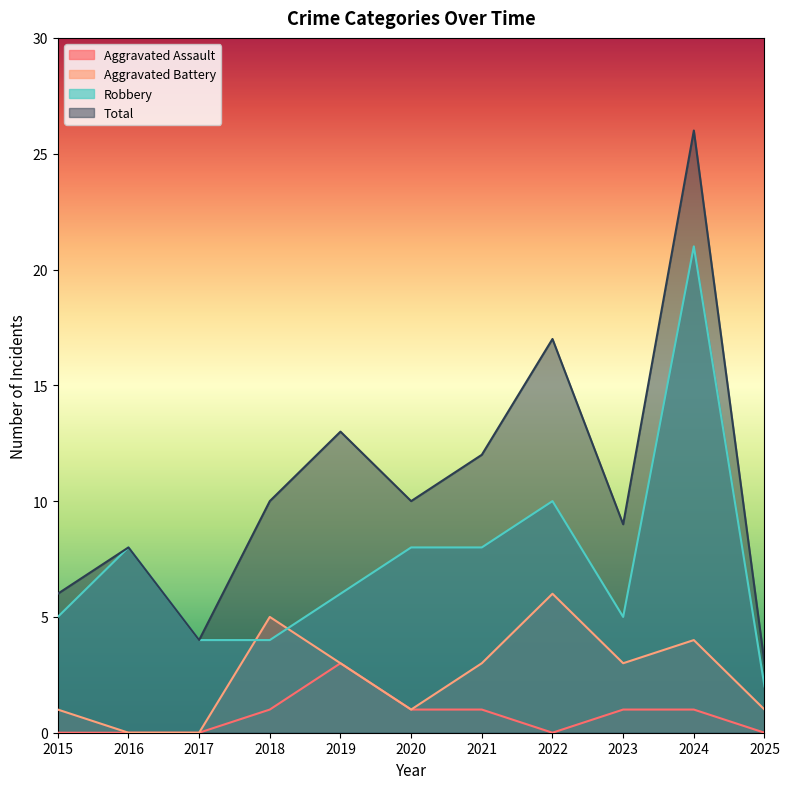

True or false: Aggravated Assault has a value of 3 at 2019.

True